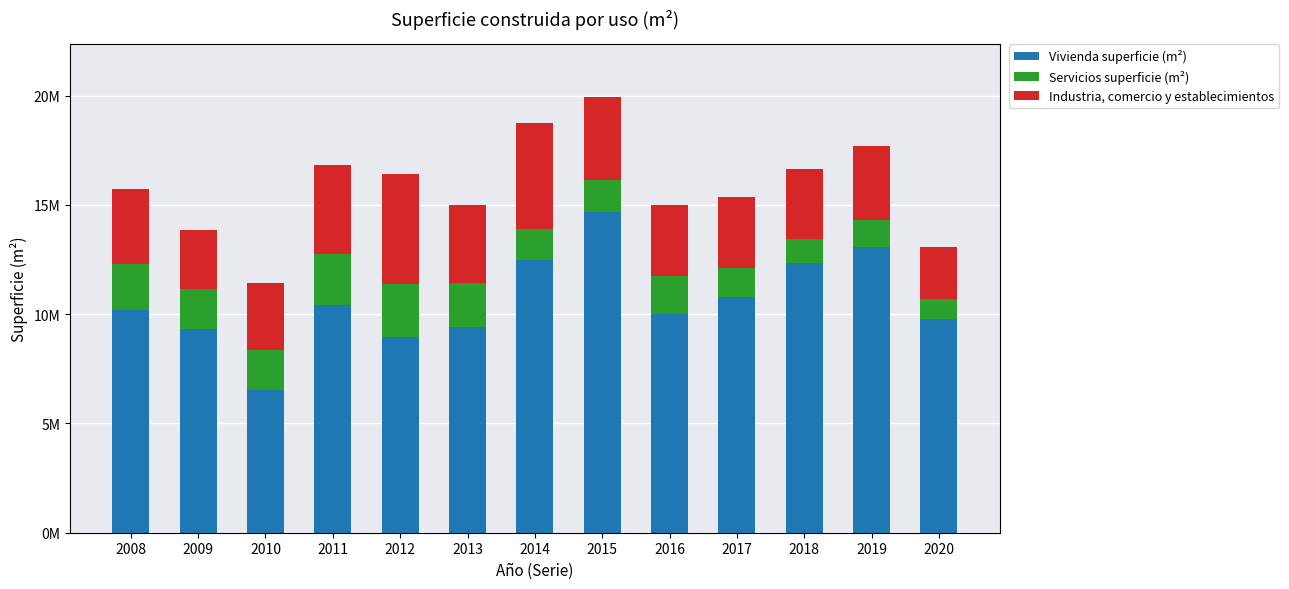

Are the bars horizontal?

No